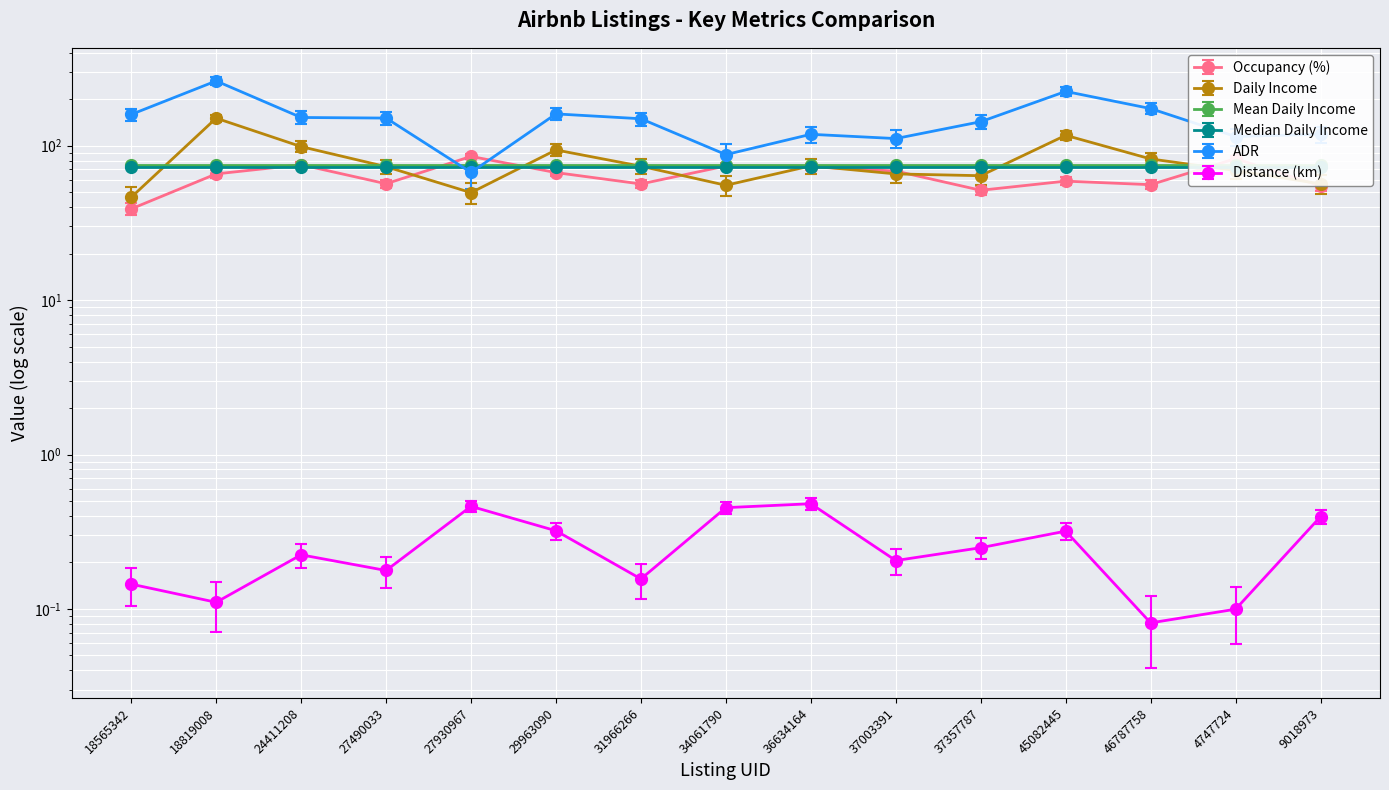

What is the average value of the Distance (km) series?

0.3